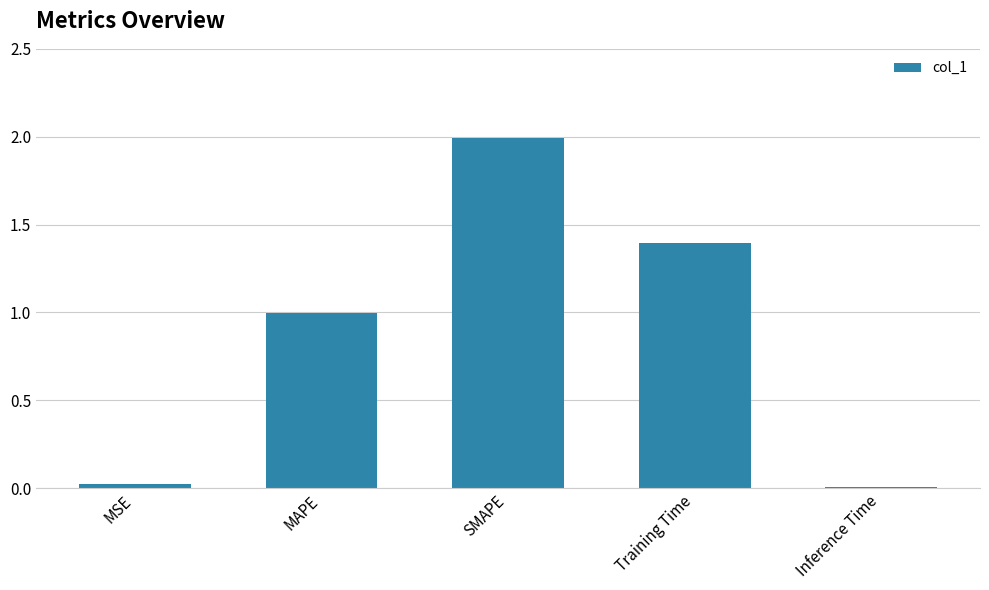

The value at Training Time is 1.9. True or false?

False